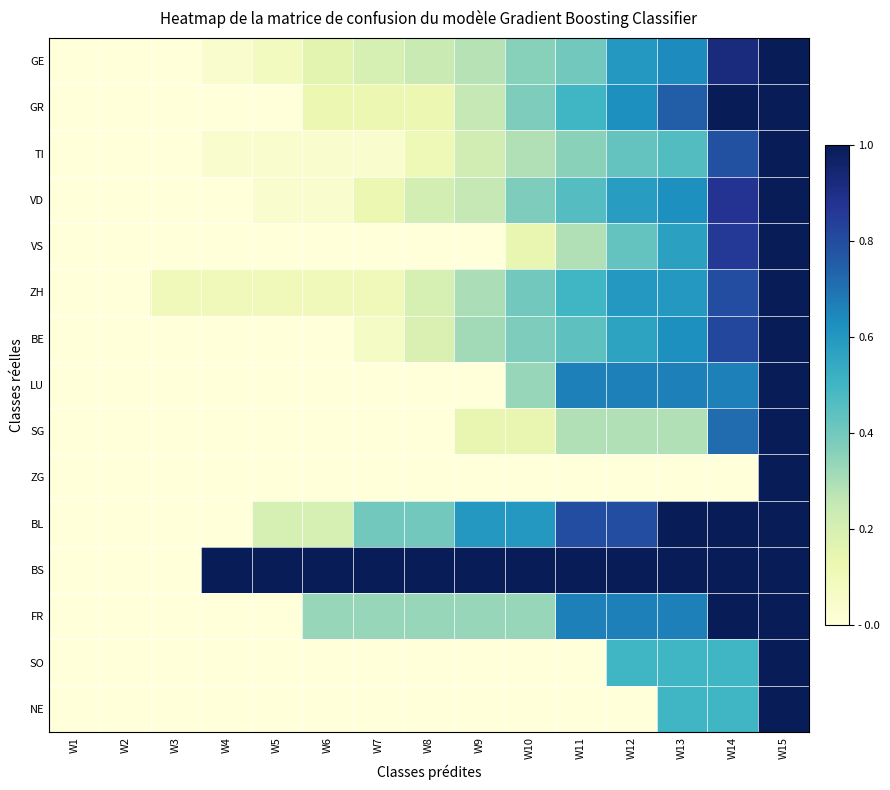

Reading right to left, list all the values displayed in this chart.

GE: W15=1.0	W14=0.9	W13=0.6	W12=0.6	W11=0.4	W10=0.4	W9=0.3	W8=0.2	W7=0.2	W6=0.2	W5=0.1	W4=0.0	W3=0.0	W2=0.0	W1=0.0
GR: W15=1.0	W14=1.0	W13=0.8	W12=0.6	W11=0.5	W10=0.4	W9=0.2	W8=0.1	W7=0.1	W6=0.1	W5=0.0	W4=0.0	W3=0.0	W2=0.0	W1=0.0
TI: W15=1.0	W14=0.8	W13=0.5	W12=0.4	W11=0.4	W10=0.3	W9=0.2	W8=0.1	W7=0.0	W6=0.0	W5=0.0	W4=0.0	W3=0.0	W2=0.0	W1=0.0
VD: W15=1.0	W14=0.9	W13=0.6	W12=0.6	W11=0.5	W10=0.4	W9=0.2	W8=0.2	W7=0.1	W6=0.0	W5=0.0	W4=0.0	W3=0.0	W2=0.0	W1=0.0
VS: W15=1.0	W14=0.9	W13=0.6	W12=0.4	W11=0.3	W10=0.1	W9=0.0	W8=0.0	W7=0.0	W6=0.0	W5=0.0	W4=0.0	W3=0.0	W2=0.0	W1=0.0
ZH: W15=1.0	W14=0.8	W13=0.6	W12=0.6	W11=0.5	W10=0.4	W9=0.3	W8=0.2	W7=0.1	W6=0.1	W5=0.1	W4=0.1	W3=0.1	W2=0.0	W1=0.0
BE: W15=1.0	W14=0.8	W13=0.6	W12=0.6	W11=0.4	W10=0.4	W9=0.3	W8=0.2	W7=0.1	W6=0.0	W5=0.0	W4=0.0	W3=0.0	W2=0.0	W1=0.0
LU: W15=1.0	W14=0.7	W13=0.7	W12=0.7	W11=0.7	W10=0.3	W9=0.0	W8=0.0	W7=0.0	W6=0.0	W5=0.0	W4=0.0	W3=0.0	W2=0.0	W1=0.0
SG: W15=1.0	W14=0.7	W13=0.3	W12=0.3	W11=0.3	W10=0.1	W9=0.1	W8=0.0	W7=0.0	W6=0.0	W5=0.0	W4=0.0	W3=0.0	W2=0.0	W1=0.0
ZG: W15=1.0	W14=0.0	W13=0.0	W12=0.0	W11=0.0	W10=0.0	W9=0.0	W8=0.0	W7=0.0	W6=0.0	W5=0.0	W4=0.0	W3=0.0	W2=0.0	W1=0.0
BL: W15=1.0	W14=1.0	W13=1.0	W12=0.8	W11=0.8	W10=0.6	W9=0.6	W8=0.4	W7=0.4	W6=0.2	W5=0.2	W4=0.0	W3=0.0	W2=0.0	W1=0.0
BS: W15=1.0	W14=1.0	W13=1.0	W12=1.0	W11=1.0	W10=1.0	W9=1.0	W8=1.0	W7=1.0	W6=1.0	W5=1.0	W4=1.0	W3=0.0	W2=0.0	W1=0.0
FR: W15=1.0	W14=1.0	W13=0.7	W12=0.7	W11=0.7	W10=0.3	W9=0.3	W8=0.3	W7=0.3	W6=0.3	W5=0.0	W4=0.0	W3=0.0	W2=0.0	W1=0.0
SO: W15=1.0	W14=0.5	W13=0.5	W12=0.5	W11=0.0	W10=0.0	W9=0.0	W8=0.0	W7=0.0	W6=0.0	W5=0.0	W4=0.0	W3=0.0	W2=0.0	W1=0.0
NE: W15=1.0	W14=0.5	W13=0.5	W12=0.0	W11=0.0	W10=0.0	W9=0.0	W8=0.0	W7=0.0	W6=0.0	W5=0.0	W4=0.0	W3=0.0	W2=0.0	W1=0.0